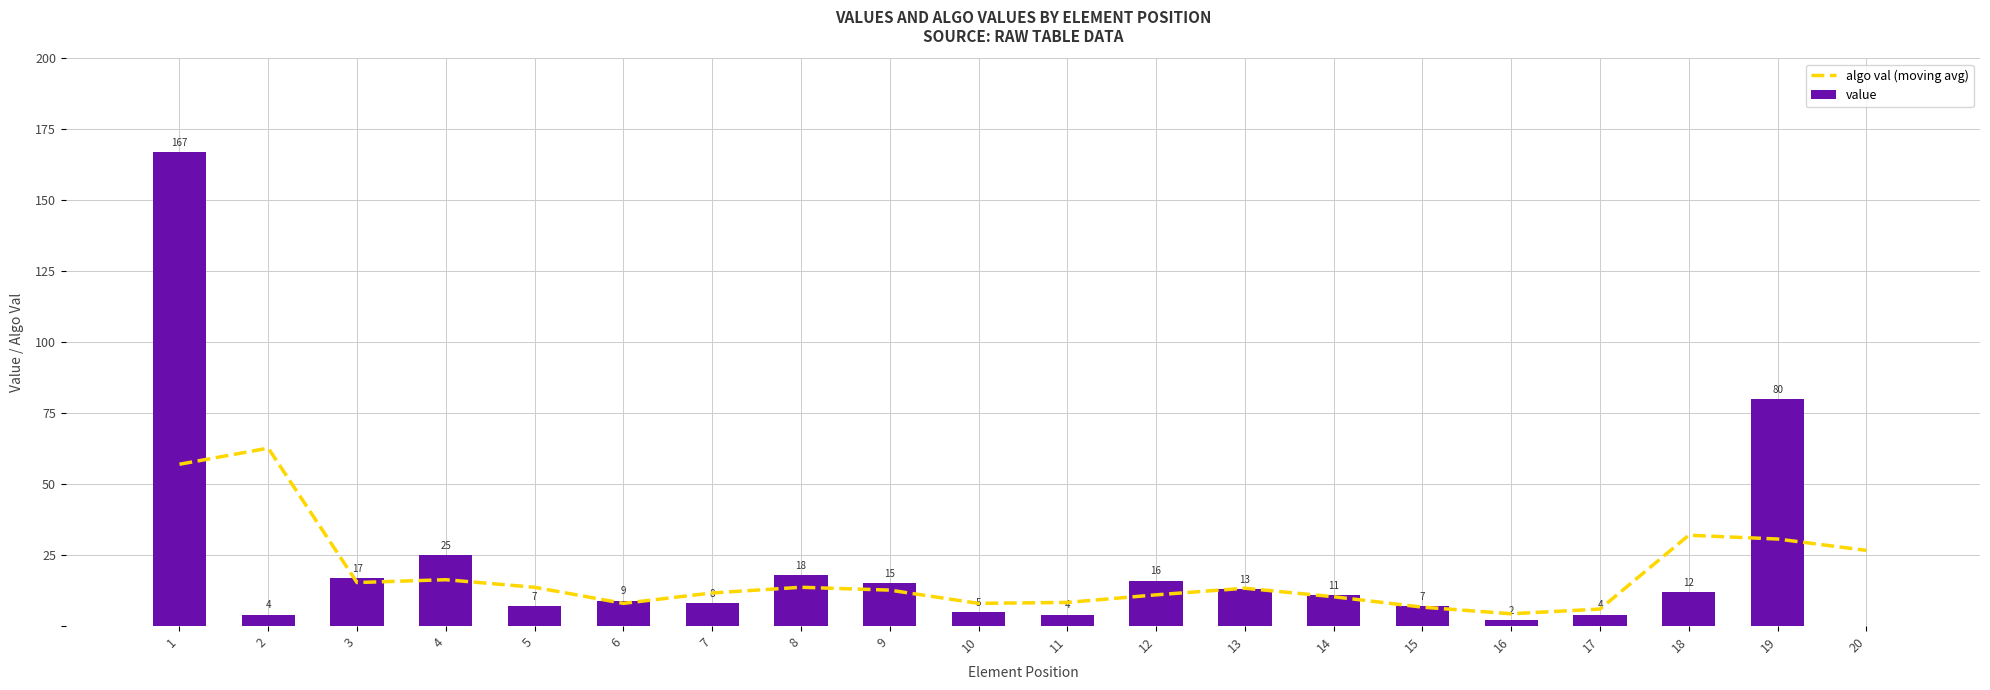

Is it true that value equals 5 at 18?

False